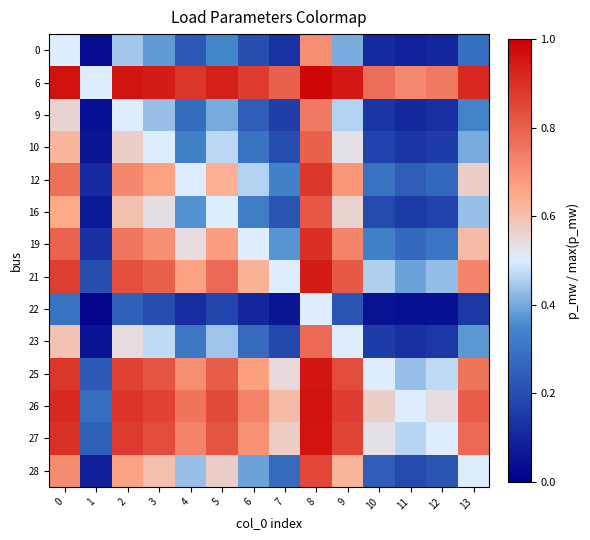

At how many categories does at least one series exceed 0?

14